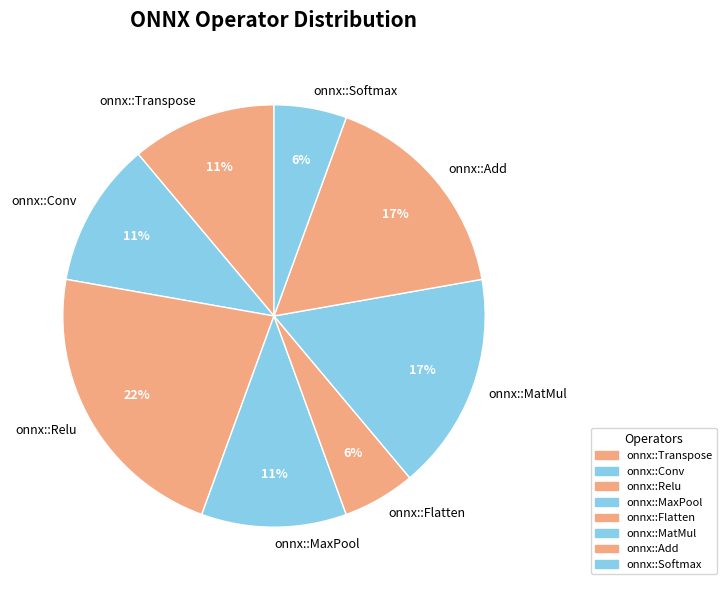

True or false: onnx::Flatten accounts for 16% of the total.

False